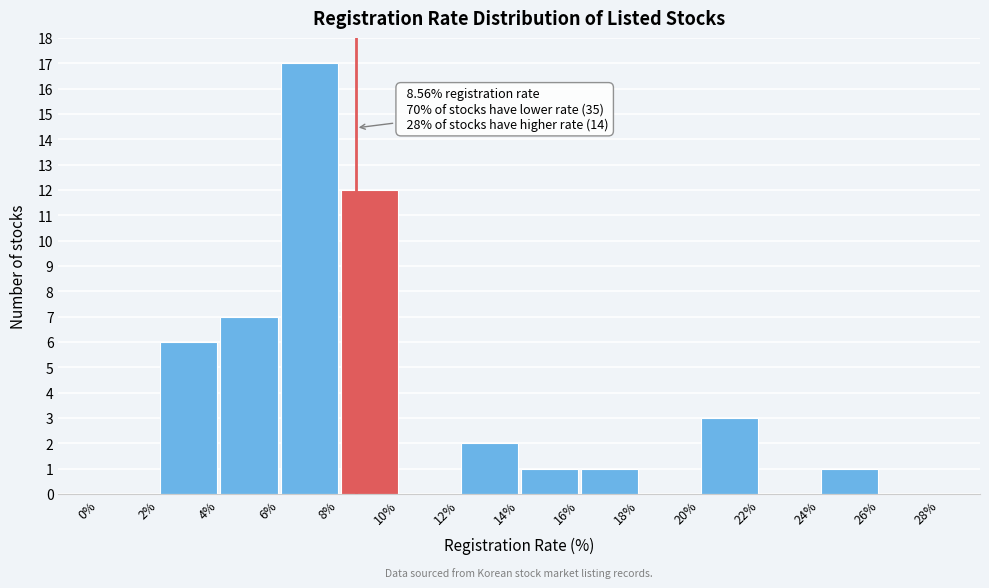

Over which range of the x-axis is the bar tallest?

6% to 8%